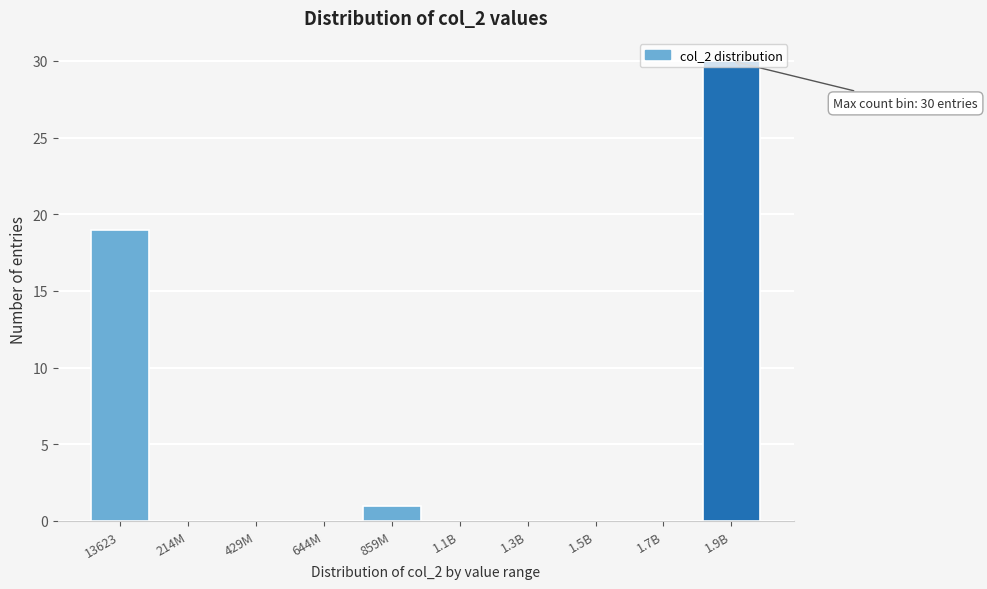

At which category does the chart reach its peak across all series?

1.9B